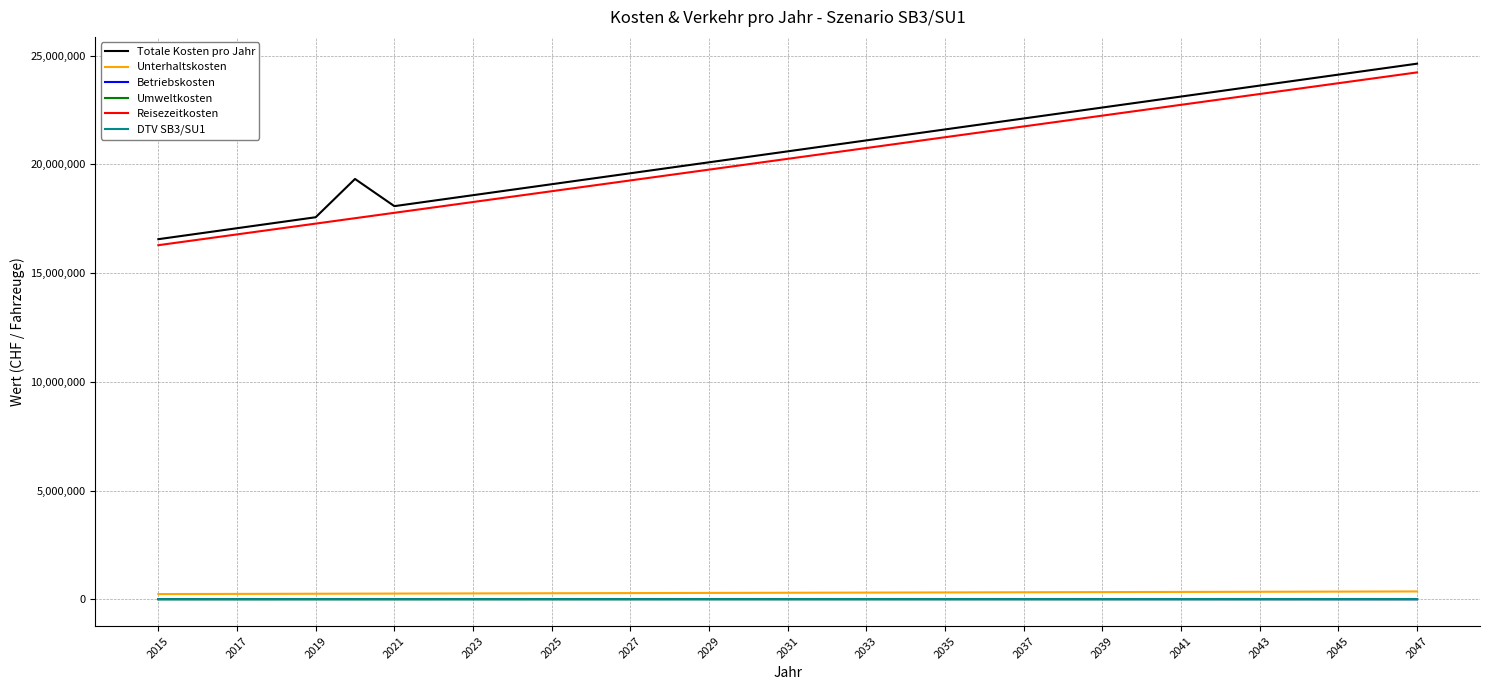

Which series has the largest range (max minus min)?

Totale Kosten pro Jahr